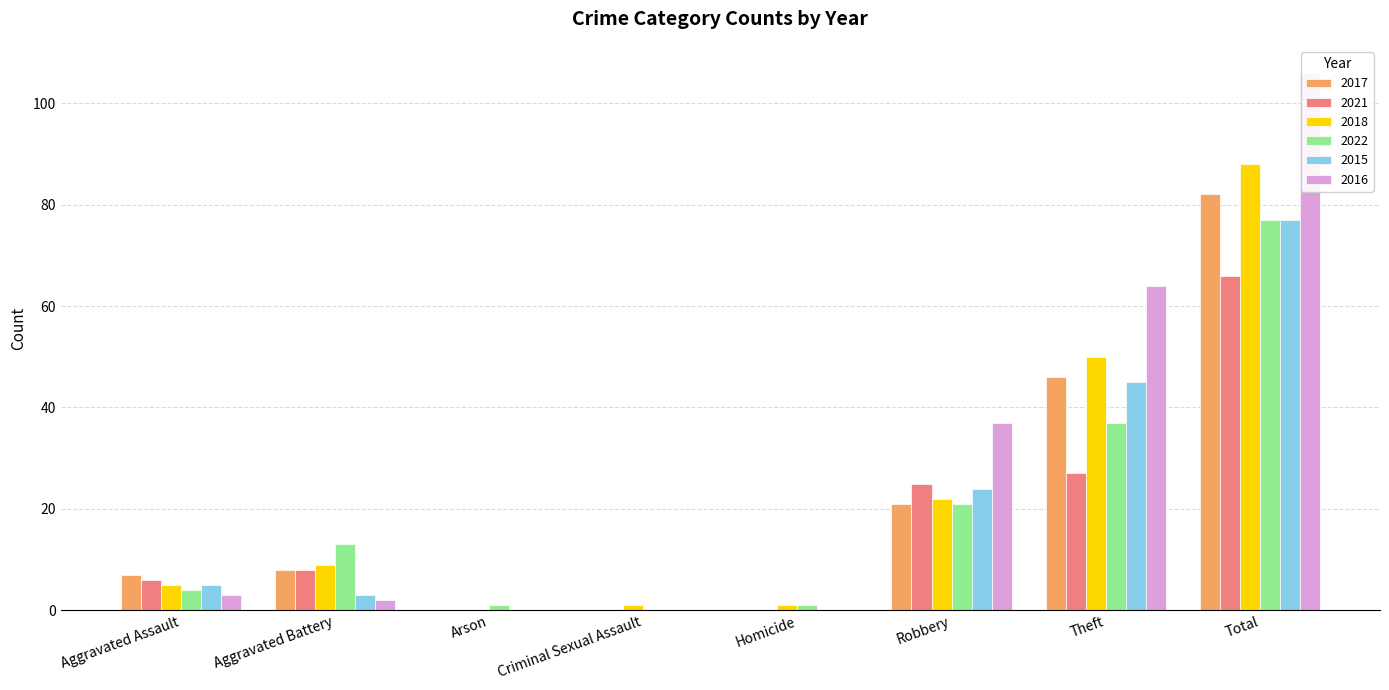

What position from the left is Robbery?

6